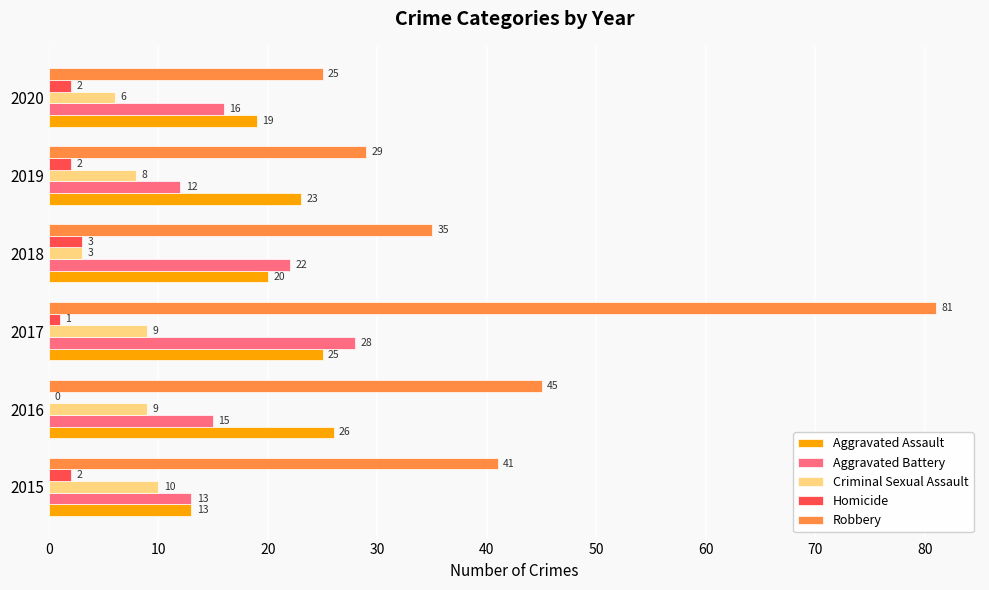

What is the sum of the Aggravated Assault values at 2017 and 2015?

38